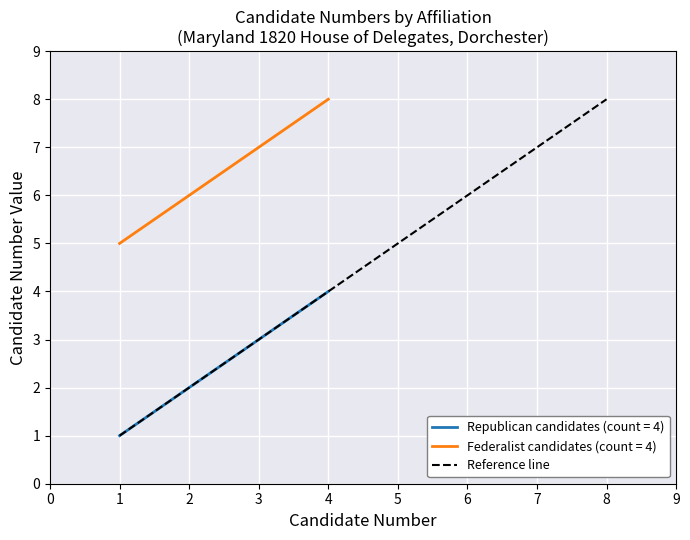

What is the greatest value displayed?

8